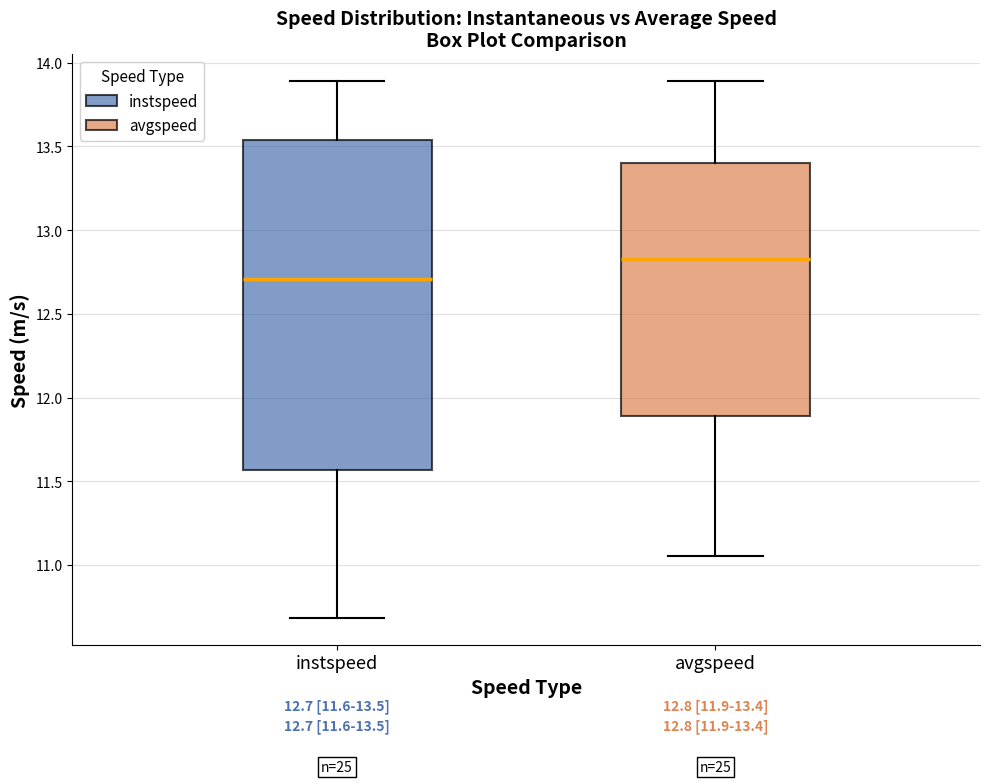

Which box has the lowest median line?

instspeed